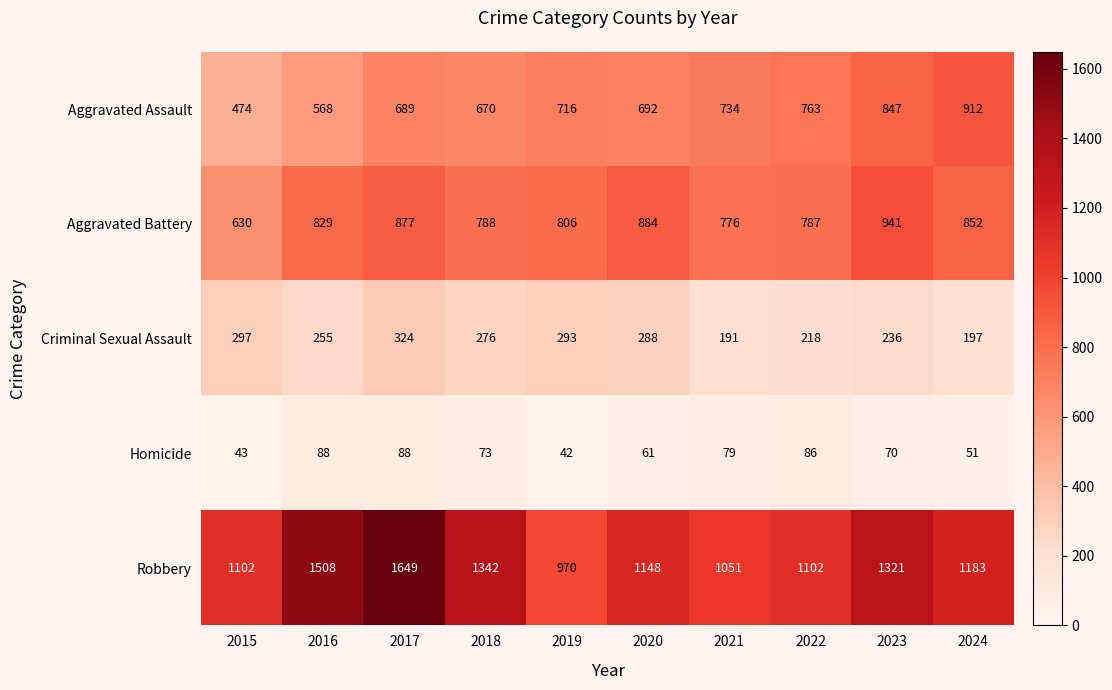

True or false: Aggravated Battery has a value of 1327 at 2023.

False